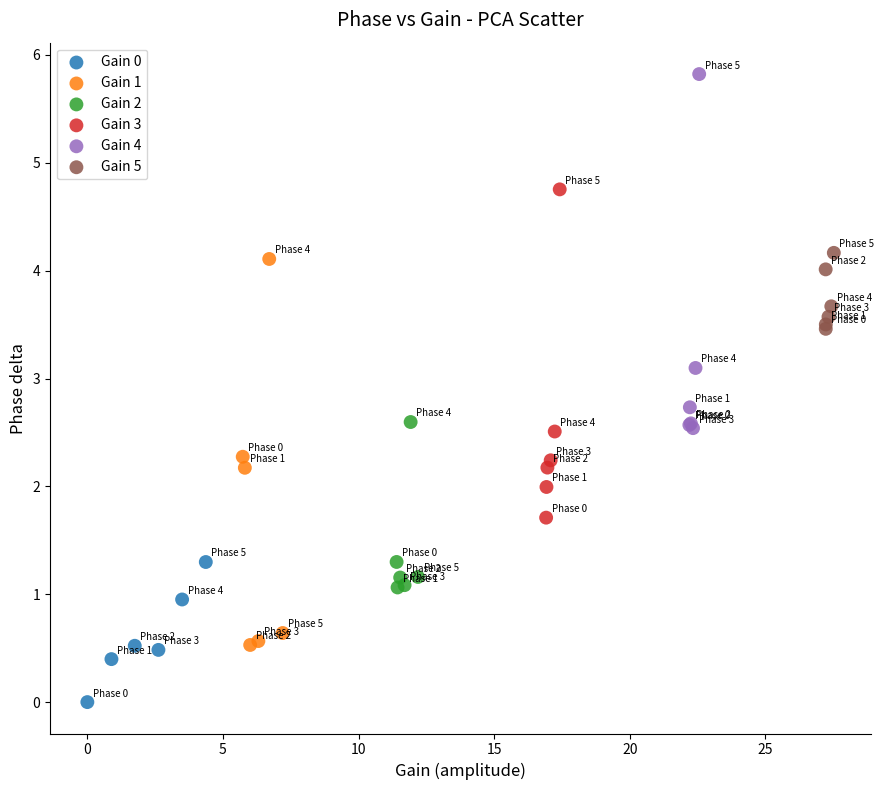

Which series contains the highest Y value?

Gain 4